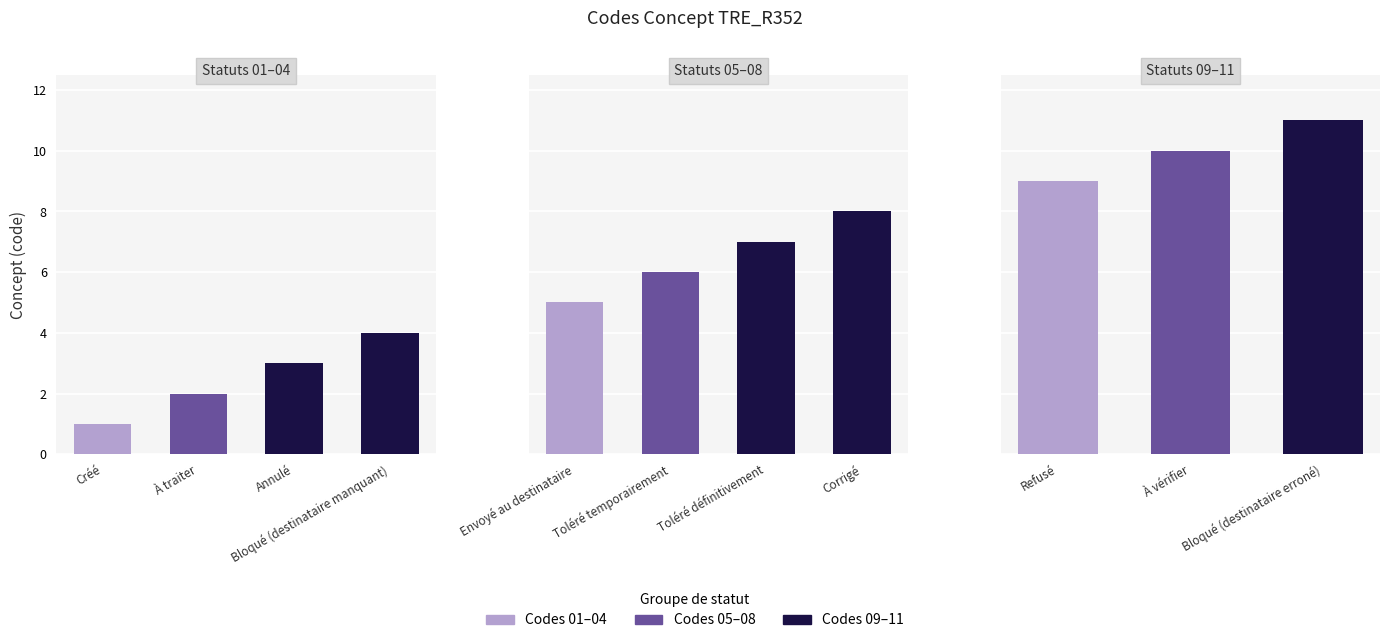

Count the number of categories in the chart.

11